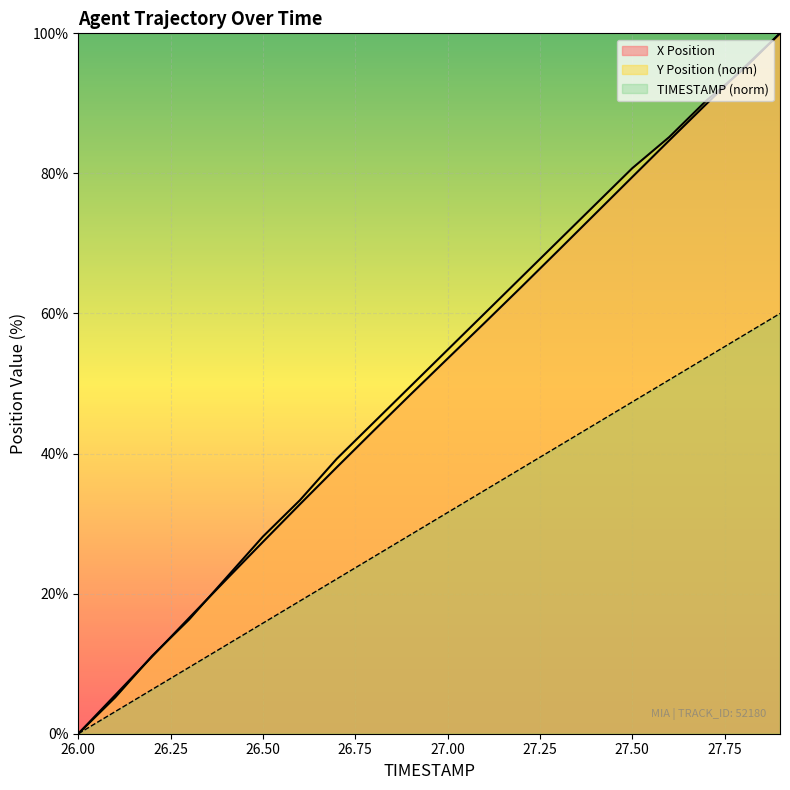

At which category is the sum across all series the highest?

27.9